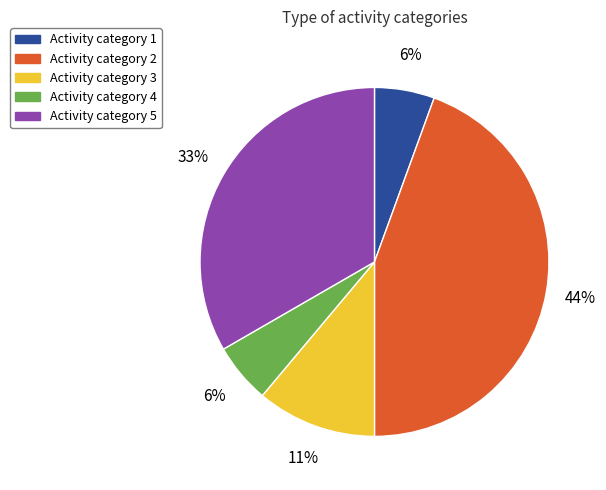

To the nearest percent, what is the average slice percentage?

20%